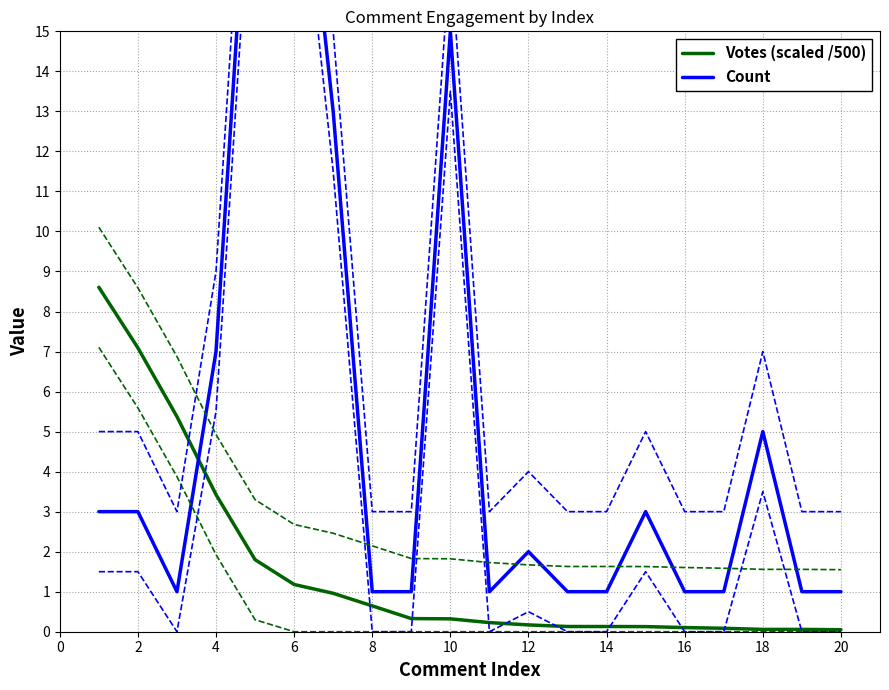

The value of Votes (scaled /500) at 6 is 1.2. True or false?

True